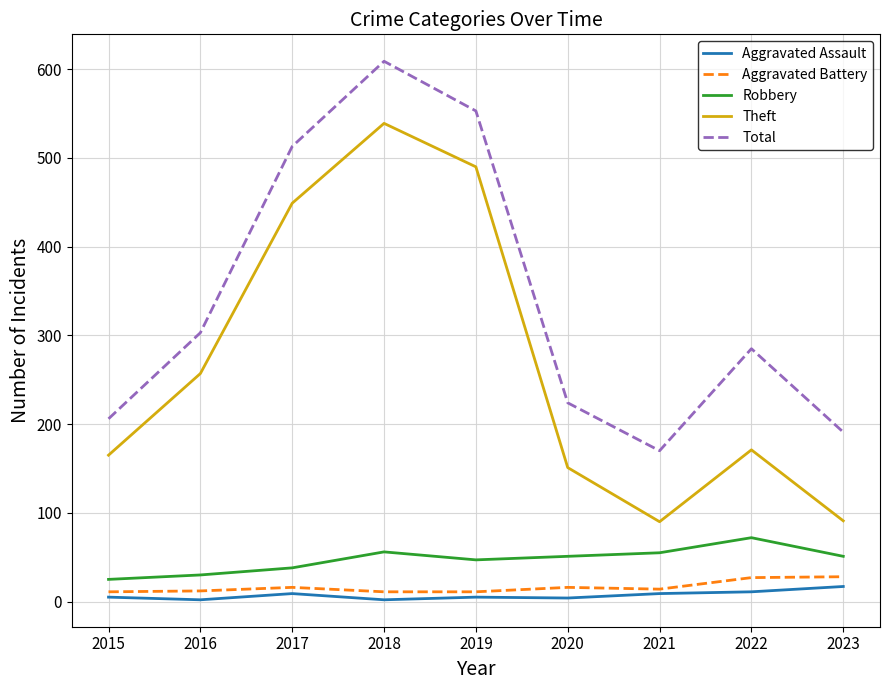

What is the total value across all series at 2016?

604